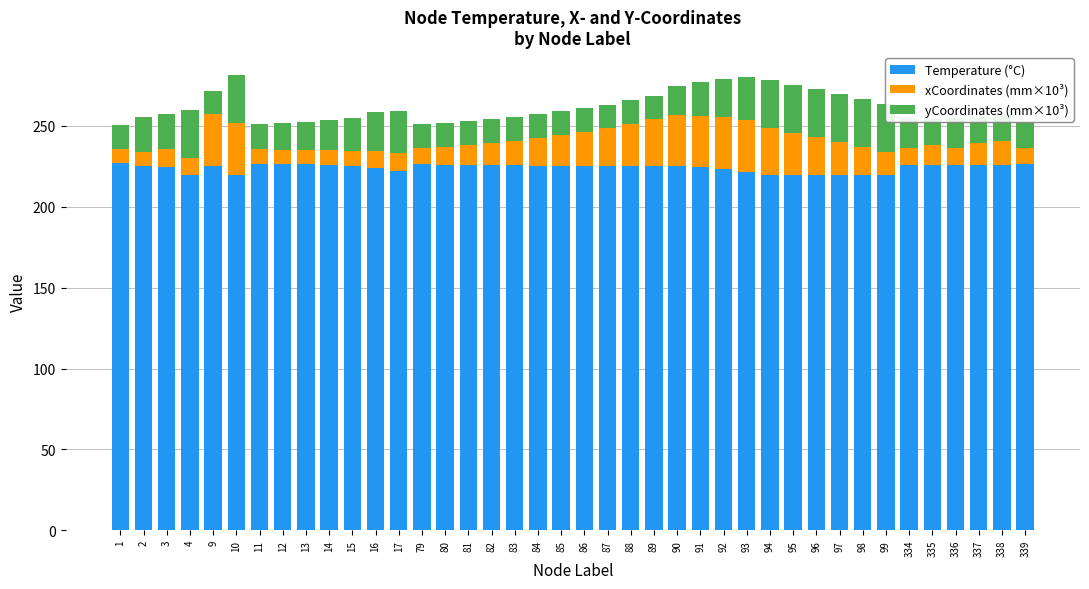

What is the highest value of the Temperature (°C) series?

226.8